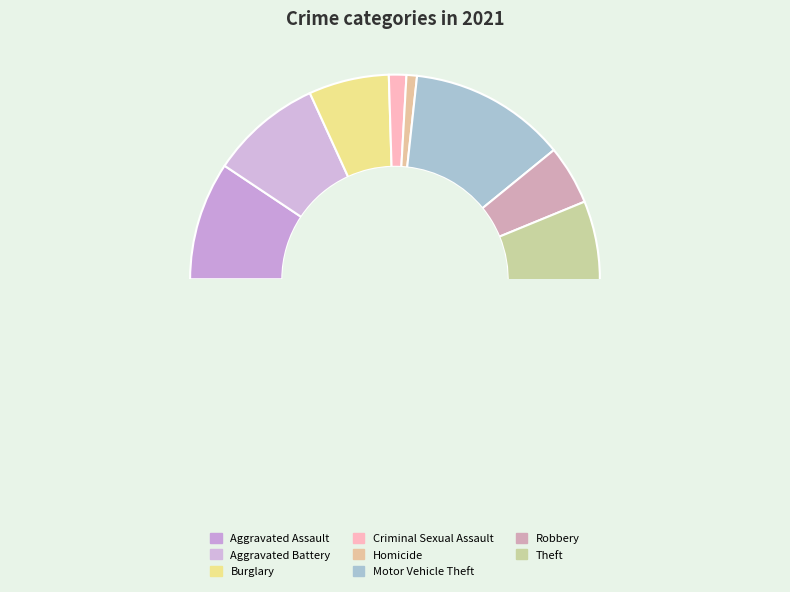

Which has a higher value, Burglary or Motor Vehicle Theft?

Motor Vehicle Theft